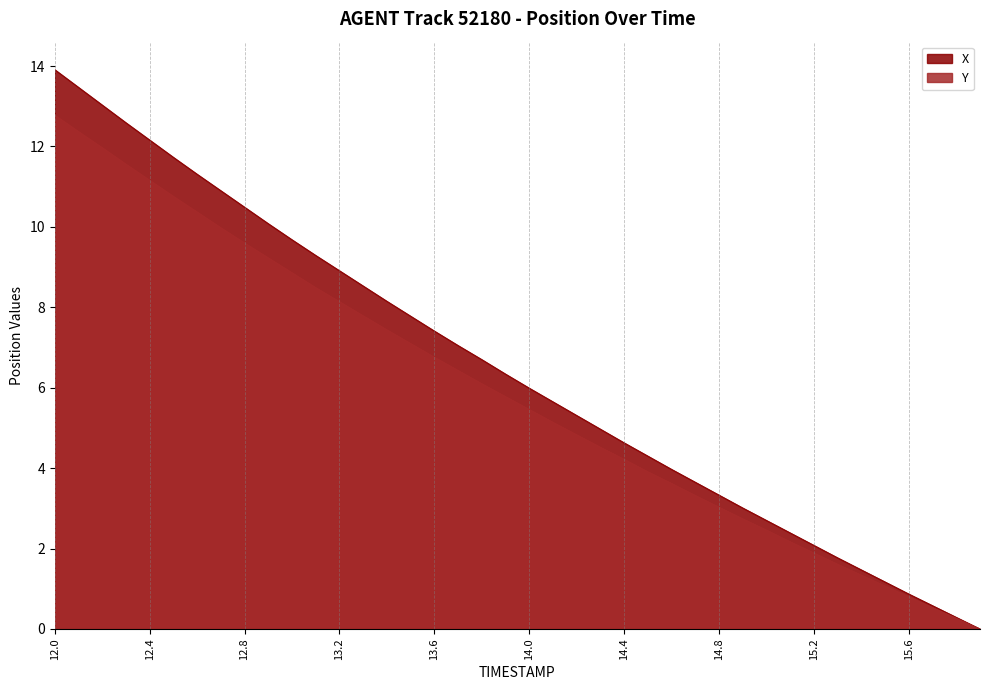

Reading left to right, extract all data points from this chart.

X: 13.9	13.5	13.0	12.6	12.2	11.7	11.3	10.9	10.5	10.1	9.7	9.3	8.9	8.5	8.1	7.8	7.4	7.0	6.7	6.3	6.0	5.6	5.3	5.0	4.6	4.3	4.0	3.6	3.3	3.0	2.7	2.4	2.1	1.8	1.5	1.2	0.9	0.6	0.3	0.0
Y: 12.8	12.4	12.0	11.6	11.2	10.8	10.4	10.0	9.6	9.2	8.9	8.5	8.1	7.8	7.4	7.1	6.8	6.4	6.1	5.8	5.5	5.1	4.8	4.5	4.2	3.9	3.6	3.3	3.0	2.7	2.5	2.2	1.9	1.6	1.3	1.1	0.8	0.5	0.3	0.0